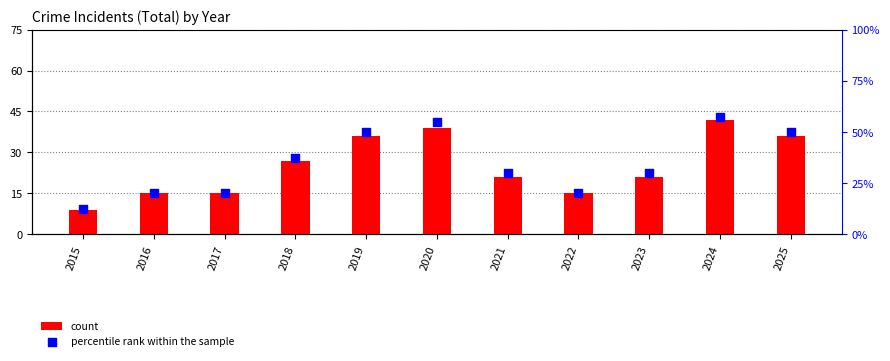

Which series reaches the maximum Y coordinate?

percentile rank within the sample